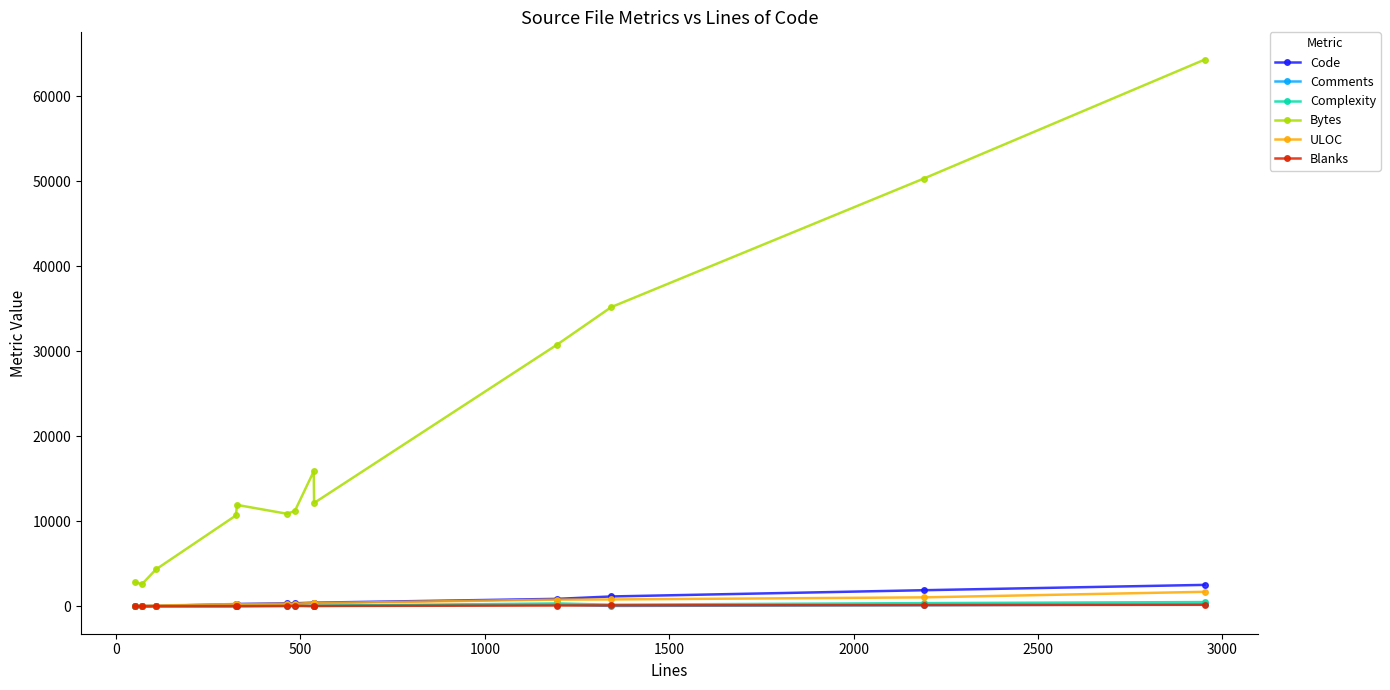

At how many categories does at least one series exceed 23223?

4